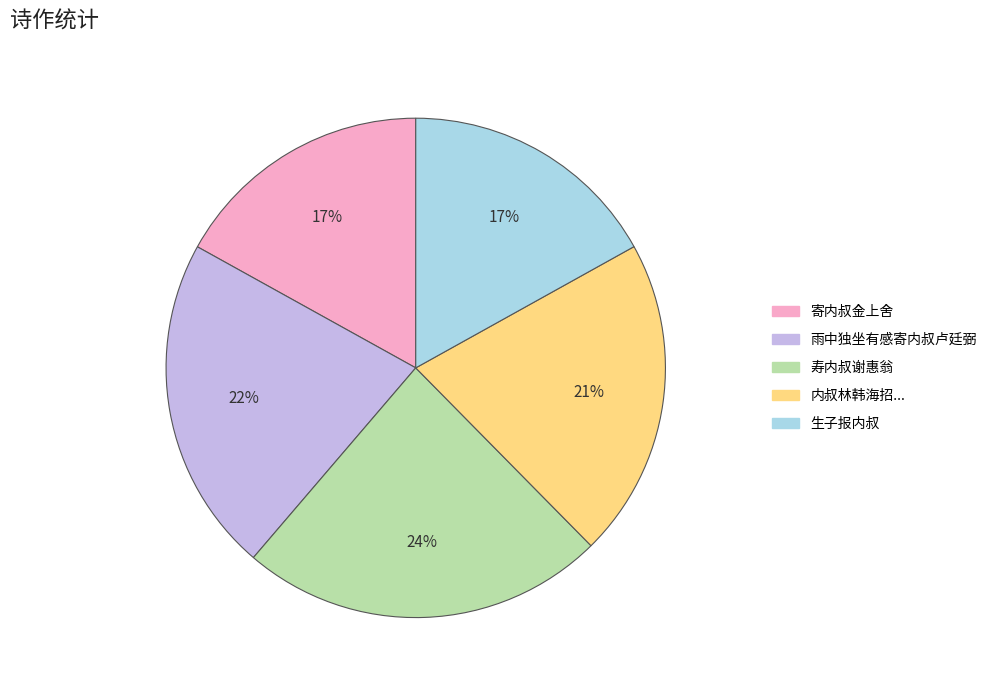

To the nearest percent, what portion does 寄内叔金上舍 represent?

17%